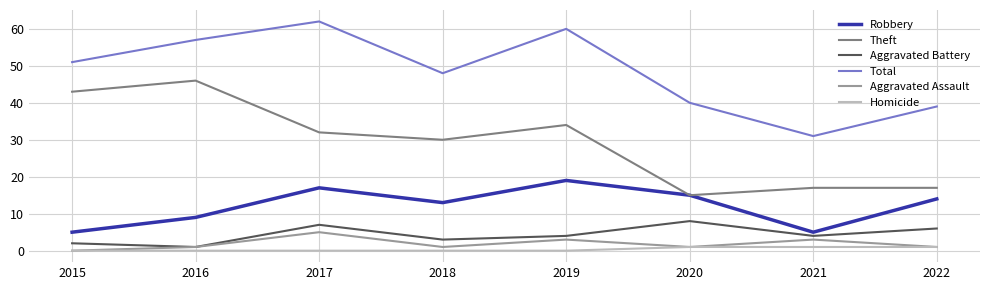

True or false: Aggravated Battery and Robbery cross at least once.

False